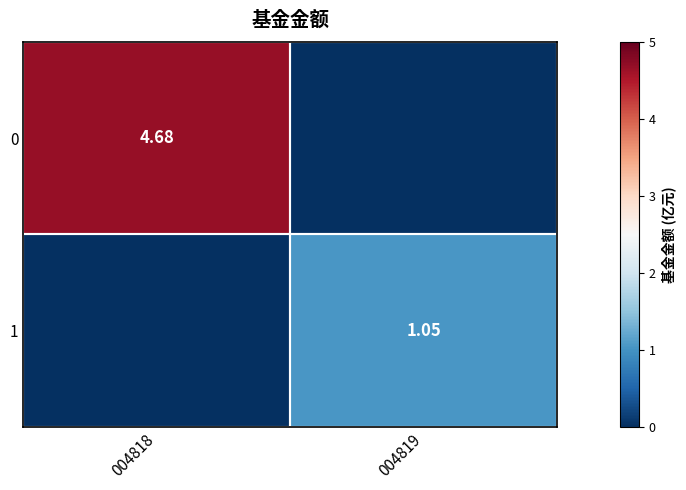

How many data points in 1 are above 1?

1